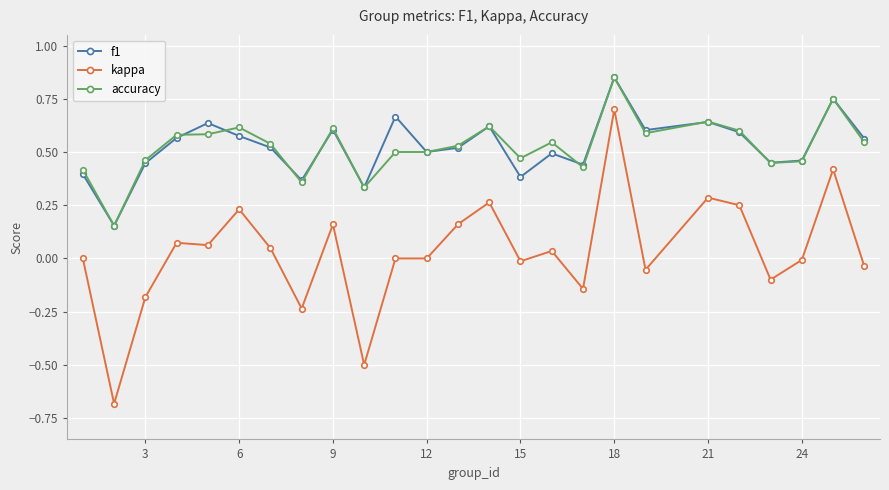

True or false: kappa and f1 cross at least once.

False